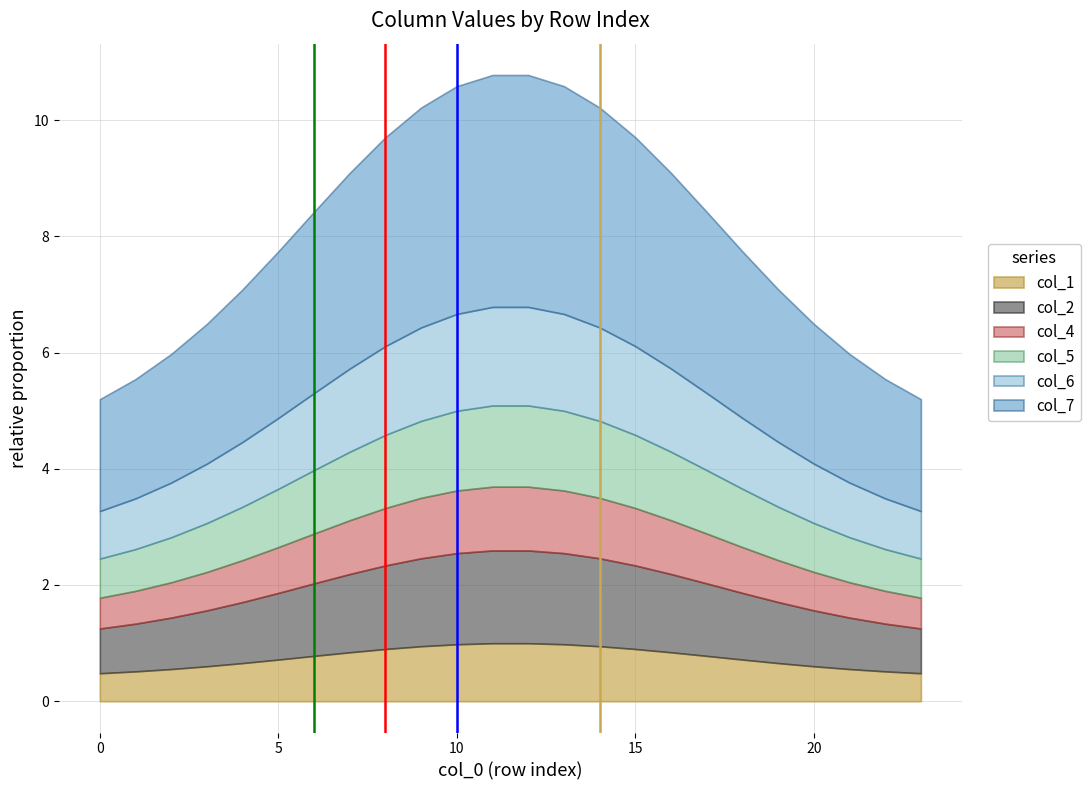

What is the maximum value for col_1?

1.0